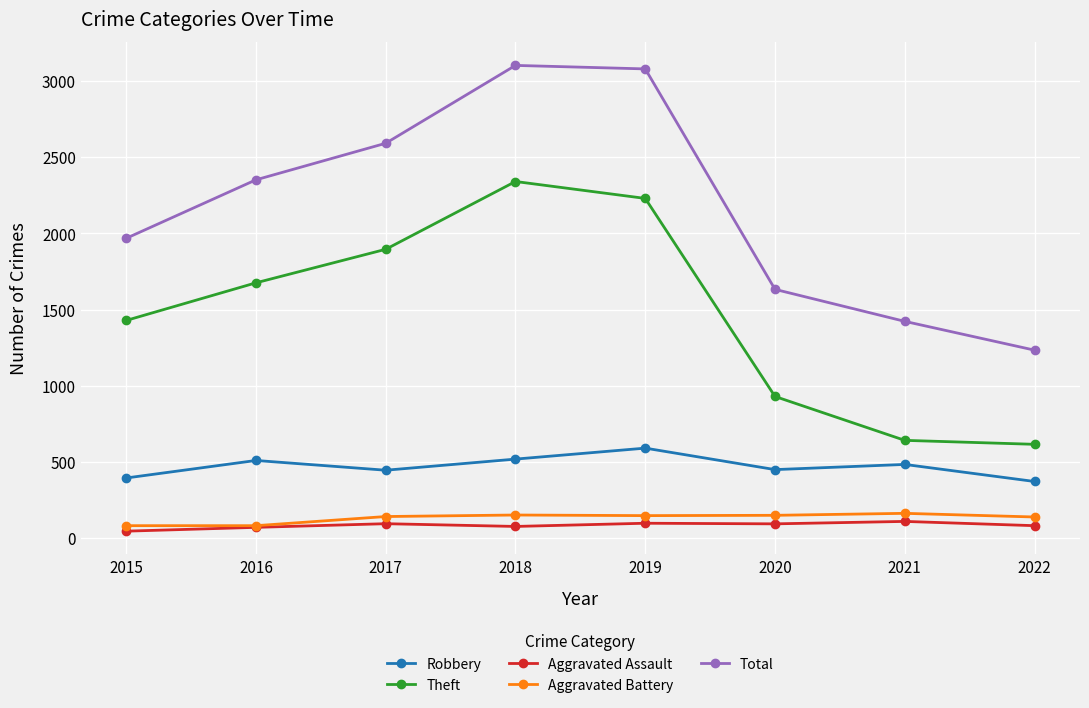

How many lines are shown in the chart?

5